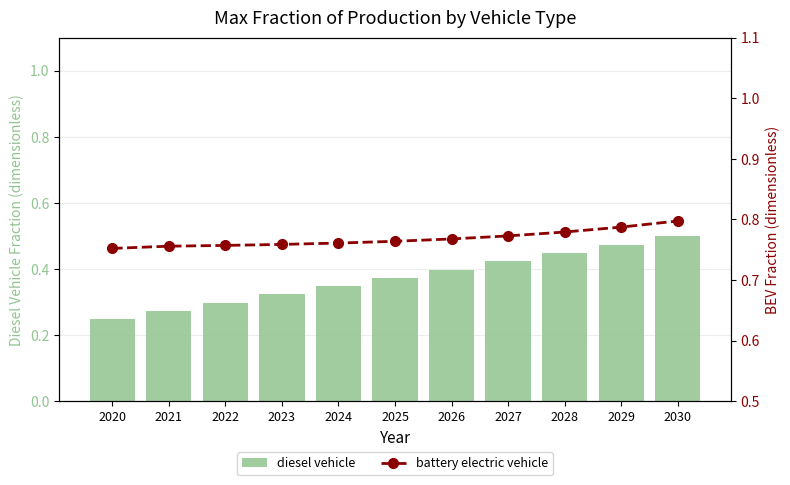

Reading right to left, list all the values displayed in this chart.

diesel vehicle: 2030=0.5	2029=0.5	2028=0.4	2027=0.4	2026=0.4	2025=0.4	2024=0.3	2023=0.3	2022=0.3	2021=0.3	2020=0.2
battery electric vehicle: 2030=0.8	2029=0.8	2028=0.8	2027=0.8	2026=0.8	2025=0.8	2024=0.8	2023=0.8	2022=0.8	2021=0.8	2020=0.8